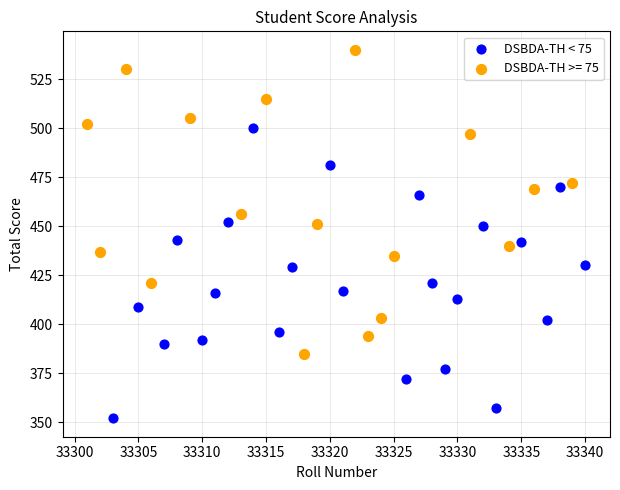

Which series reaches the maximum Y coordinate?

DSBDA-TH >= 75